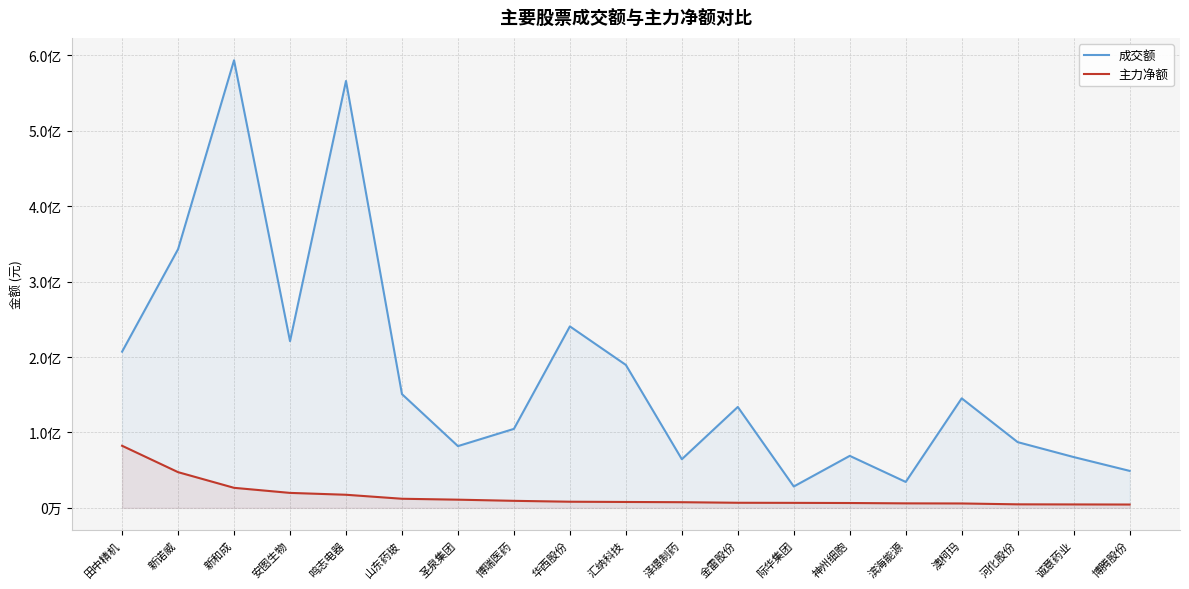

True or false: 主力净额 and 成交额 cross at least once.

False